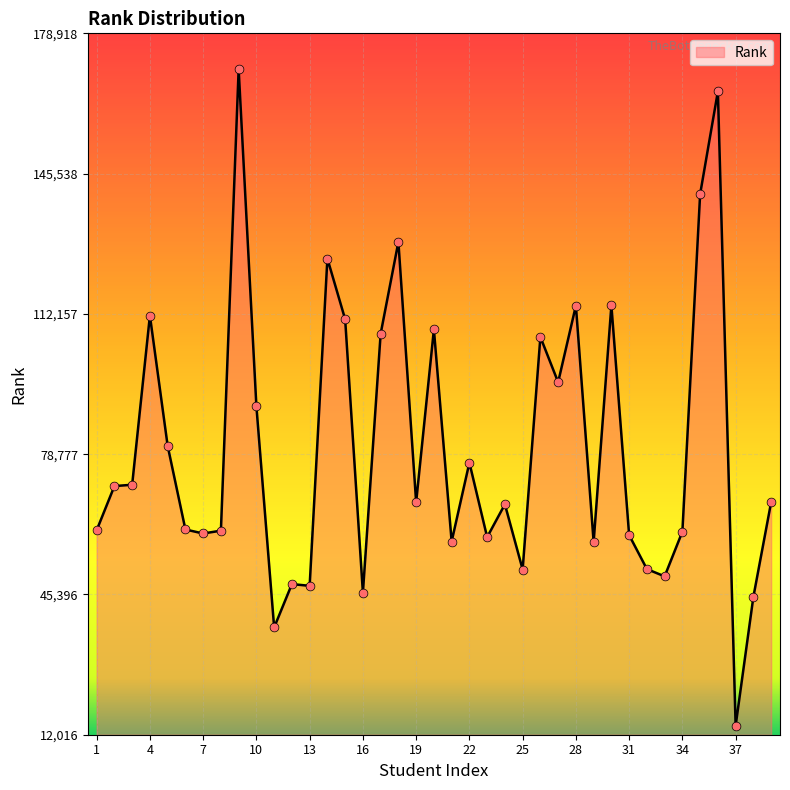

What is the maximum value shown in the chart?

170399